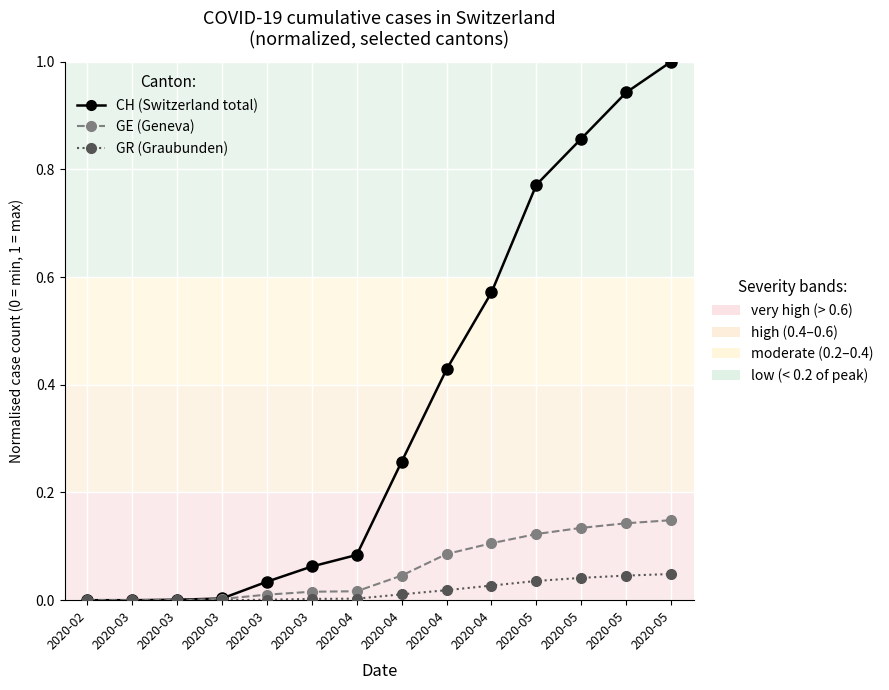

Which category has the highest value across all series?

2020-05